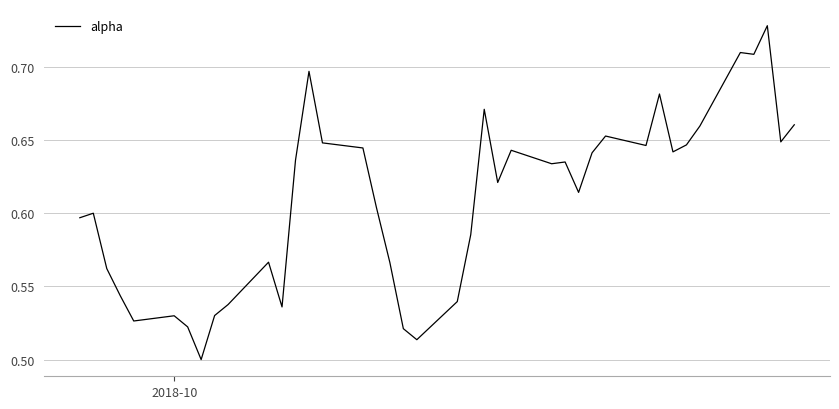

How many interior local valleys (lower than both neighbors) does the data have?

11